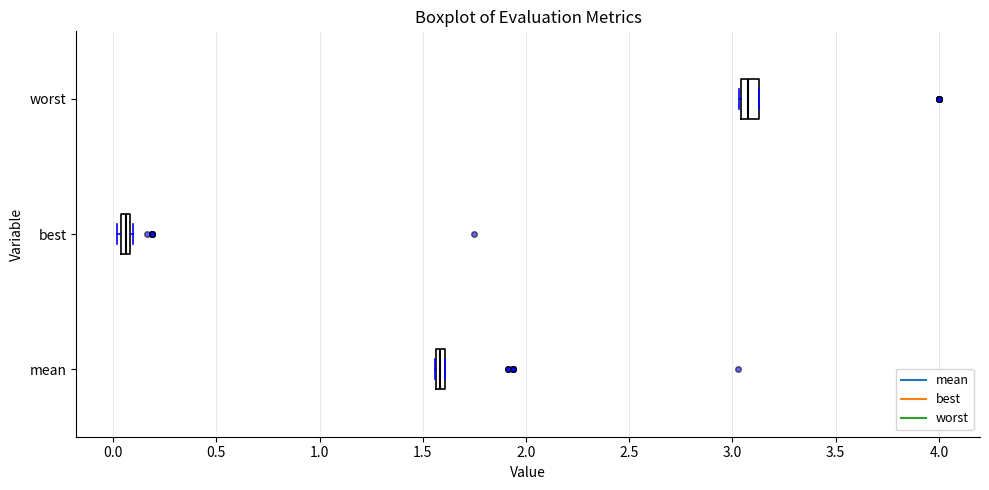

Where is the left edge of the box for mean on the x-axis? The values are not printed on the chart, so give them approximately, as read against the axis.

1.55